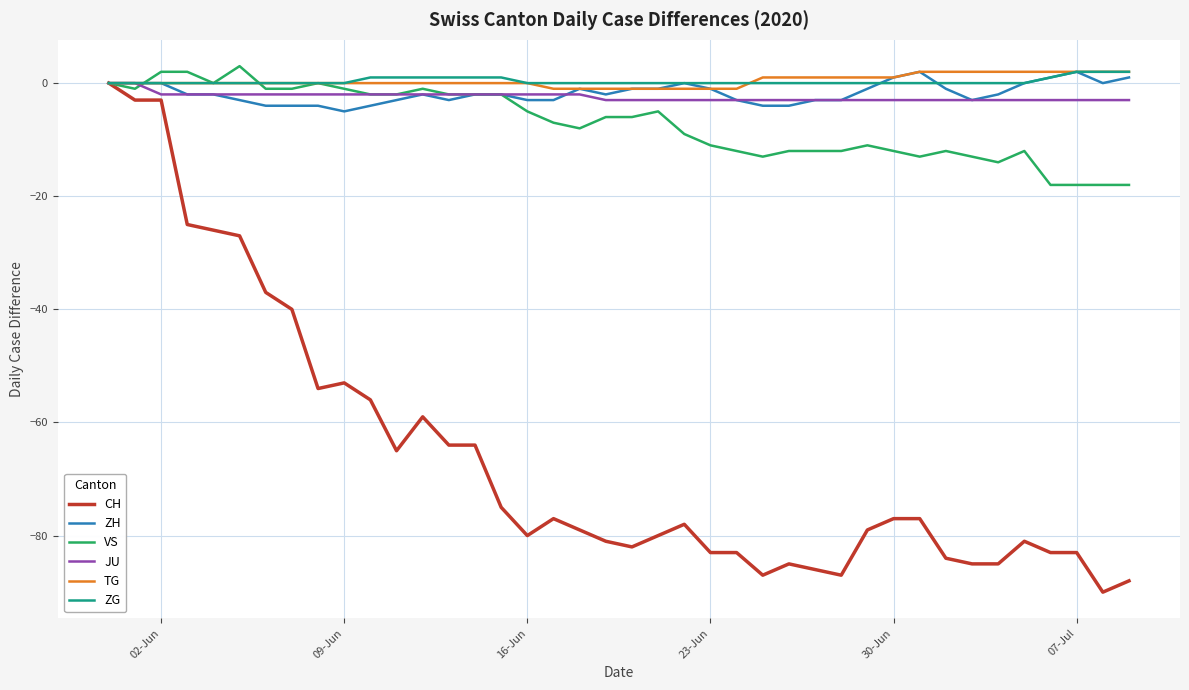

Which series has the widest spread of values?

CH